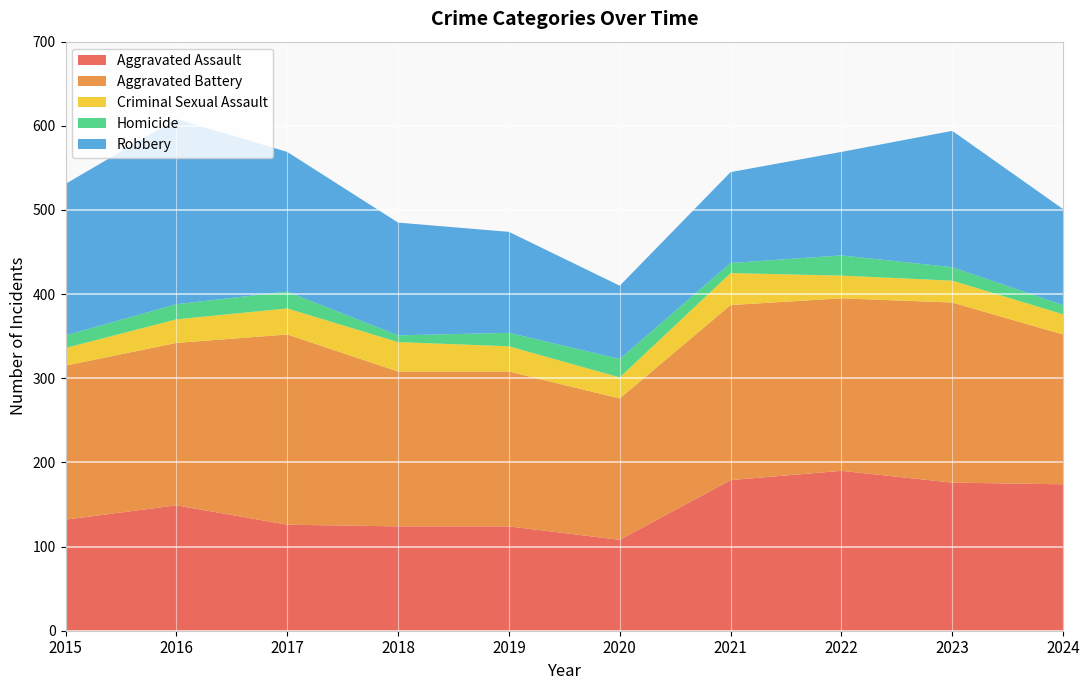

Reading left to right, what are all the values shown in this chart?

Aggravated Assault: 132	149	126	124	124	108	179	190	176	174
Aggravated Battery: 183	193	226	184	184	168	208	205	214	178
Criminal Sexual Assault: 21	28	31	35	30	25	38	27	26	24
Homicide: 15	18	20	8	16	22	12	24	16	11
Robbery: 180	220	166	134	120	87	108	123	162	114